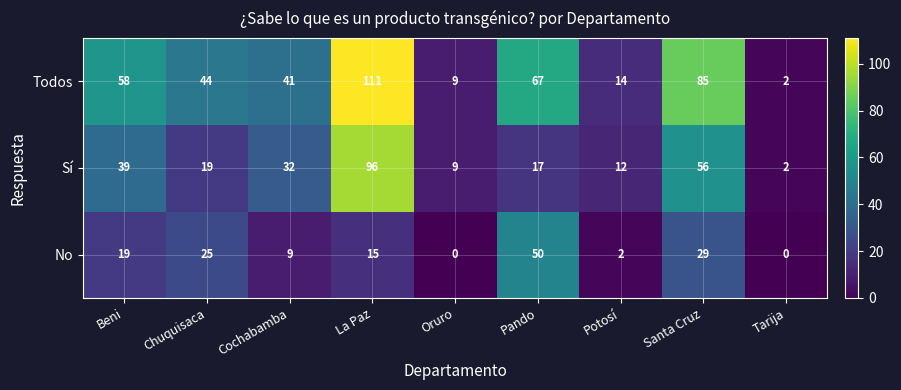

What is the difference between the Sí values at Chuquisaca and La Paz?

77